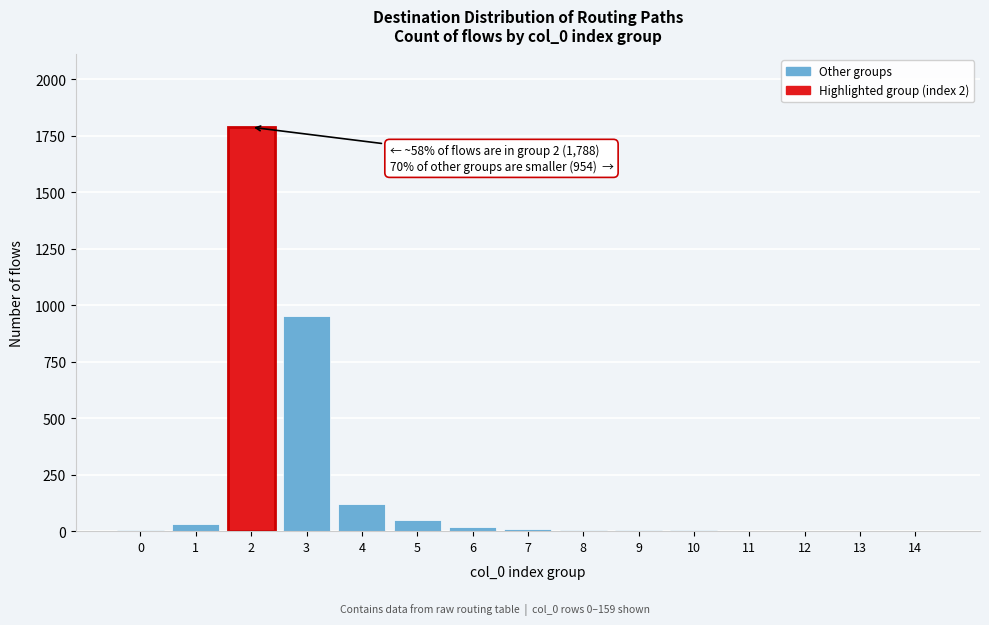

The value at 4 is 122. True or false?

True